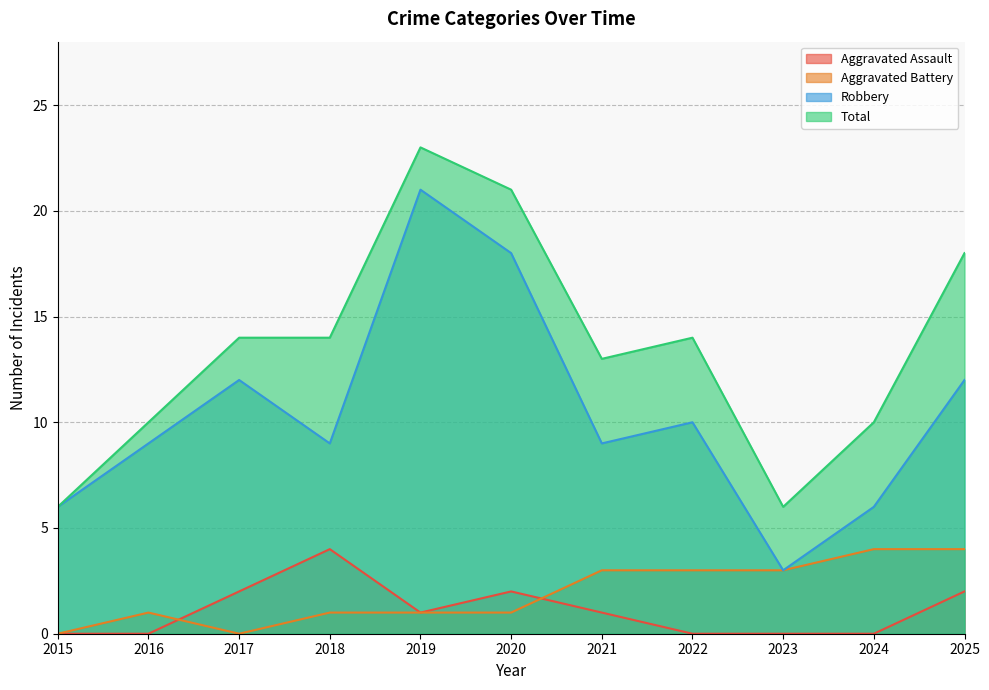

Reading left to right, what are all the values shown in this chart?

Aggravated Assault: 0	0	2	4	1	2	1	0	0	0	2
Aggravated Battery: 0	1	0	1	1	1	3	3	3	4	4
Robbery: 6	9	12	9	21	18	9	10	3	6	12
Total: 6	10	14	14	23	21	13	14	6	10	18